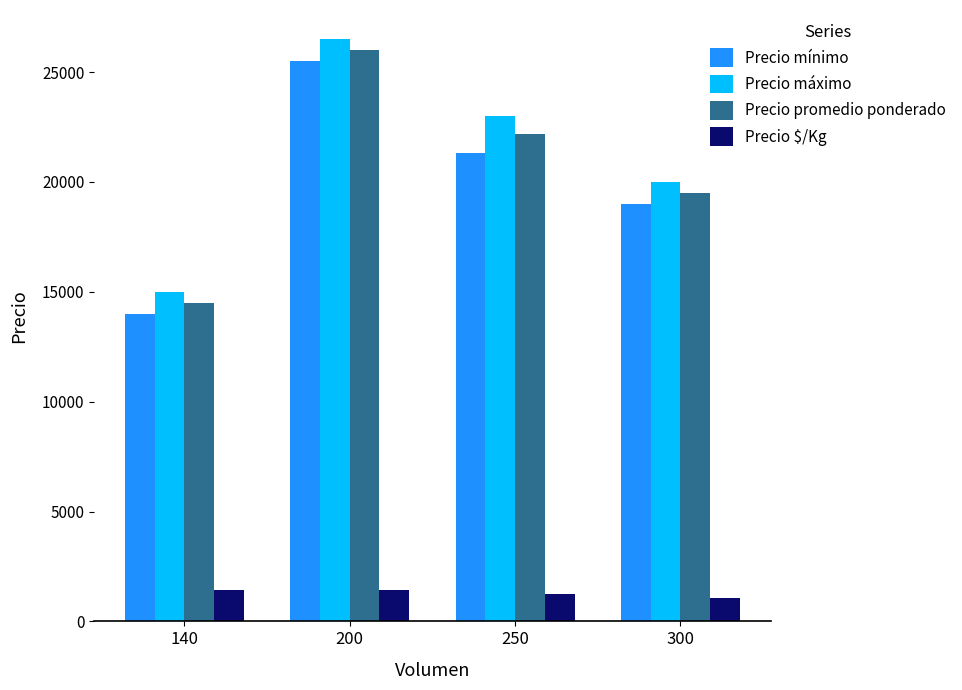

List the series in order of their peak value, lowest first.

Precio $/Kg, Precio mínimo, Precio promedio ponderado, Precio máximo